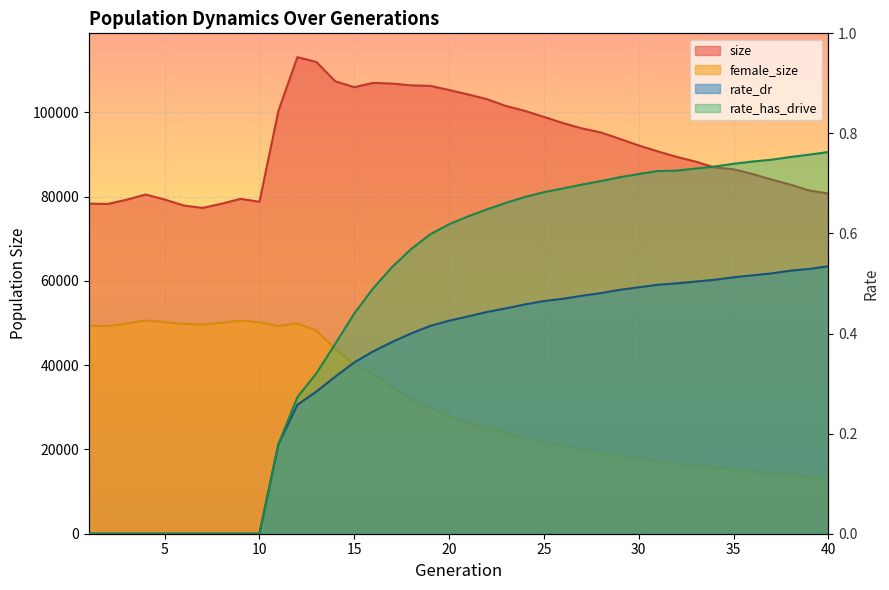

Reading left to right, what are all the values shown in this chart?

size: 1=78357.0	2=78267.0	3=79280.0	4=80509.0	5=79324.0	6=77906.0	7=77330.0	8=78322.0	9=79480.0	10=78791.0	11=100357.0	12=113108.0	13=111966.0	14=107381.0	15=105974.0	16=107009.0	17=106846.0	18=106413.0	19=106302.0	20=105318.0	21=104258.0	22=103136.0	23=101511.0	24=100358.0	25=98936.0	26=97474.0	27=96200.0	28=95249.0	29=93722.0	30=92147.0	31=90753.0	32=89438.0	33=88321.0	34=86935.0	35=86502.0	36=85380.0	37=84063.0	38=82855.0	39=81448.0	40=80738.0
female_size: 1=49372.0	2=49297.0	3=49900.0	4=50615.0	5=50222.0	6=49785.0	7=49646.0	8=50037.0	9=50596.0	10=50147.0	11=49316.0	12=49891.0	13=48216.0	14=43842.0	15=40330.0	16=37826.0	17=34854.0	18=31902.0	19=29882.0	20=28106.0	21=26359.0	22=25096.0	23=23877.0	24=22700.0	25=21623.0	26=20899.0	27=19952.0	28=19236.0	29=18442.0	30=17881.0	31=17202.0	32=16570.0	33=16197.0	34=15593.0	35=15239.0	36=14675.0	37=14298.0	38=14007.0	39=13441.0	40=13019.0
rate_dr: 1=0.0	2=0.0	3=0.0	4=0.0	5=0.0	6=0.0	7=0.0	8=0.0	9=0.0	10=0.0	11=0.2	12=0.3	13=0.3	14=0.3	15=0.3	16=0.4	17=0.4	18=0.4	19=0.4	20=0.4	21=0.4	22=0.4	23=0.5	24=0.5	25=0.5	26=0.5	27=0.5	28=0.5	29=0.5	30=0.5	31=0.5	32=0.5	33=0.5	34=0.5	35=0.5	36=0.5	37=0.5	38=0.5	39=0.5	40=0.5
rate_has_drive: 1=0.0	2=0.0	3=0.0	4=0.0	5=0.0	6=0.0	7=0.0	8=0.0	9=0.0	10=0.0	11=0.2	12=0.3	13=0.3	14=0.4	15=0.4	16=0.5	17=0.5	18=0.6	19=0.6	20=0.6	21=0.6	22=0.6	23=0.7	24=0.7	25=0.7	26=0.7	27=0.7	28=0.7	29=0.7	30=0.7	31=0.7	32=0.7	33=0.7	34=0.7	35=0.7	36=0.7	37=0.7	38=0.8	39=0.8	40=0.8